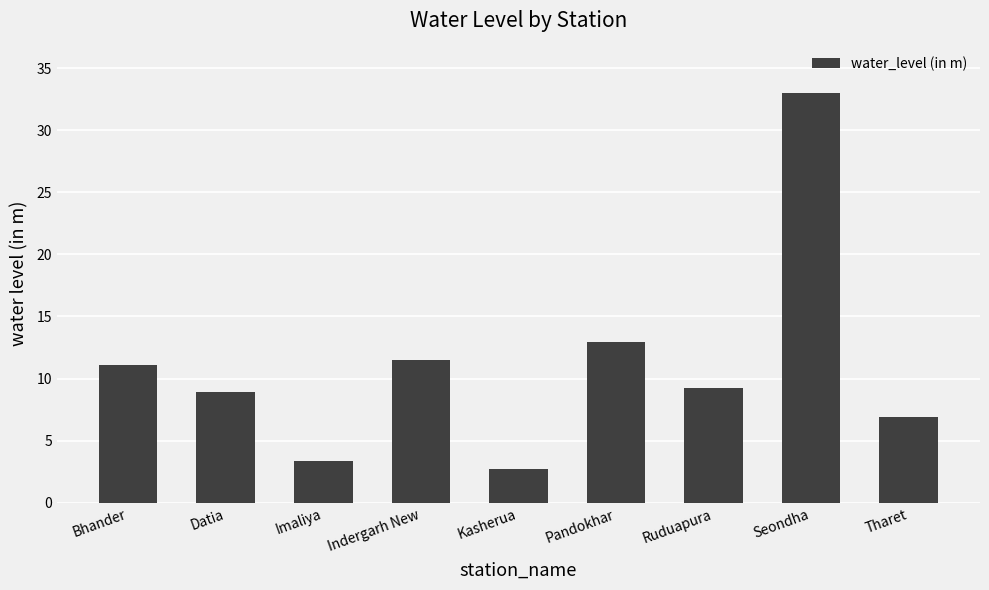

What is the maximum value shown in the chart?

33.0